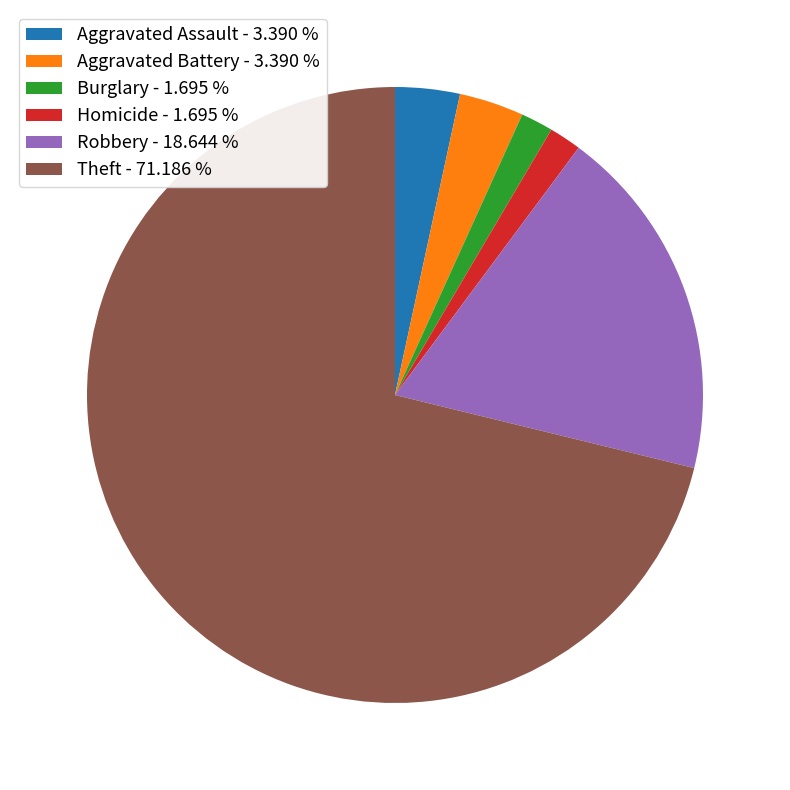

Which slice is the largest?

Theft - 71.186 %